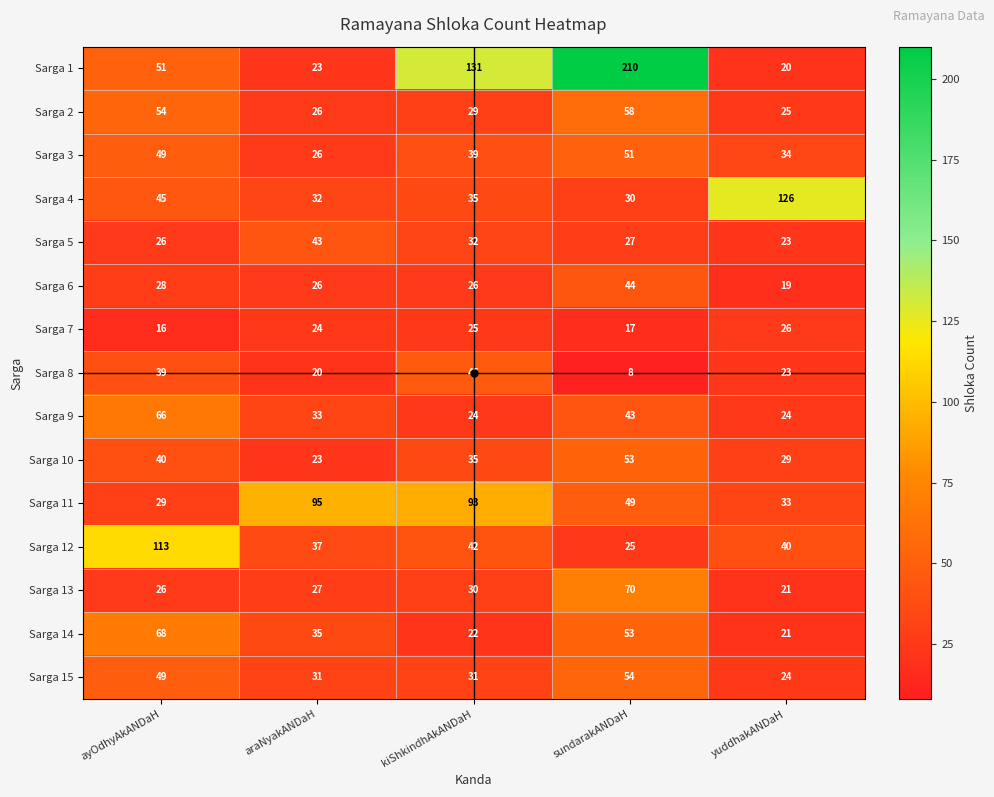

The Sarga 15 series shows 54 at sundarakANDaH. True or false?

True